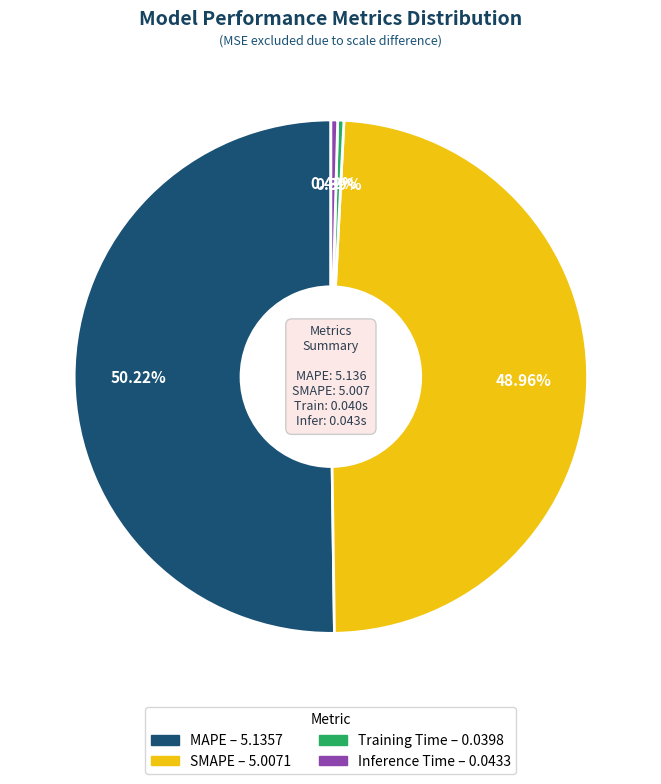

Which category has the biggest portion of the pie?

MAPE